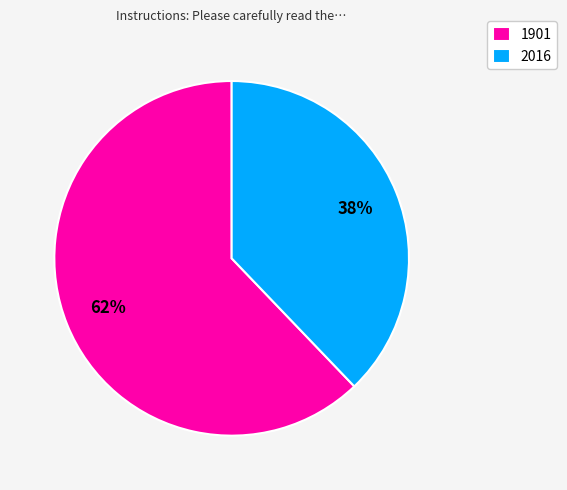

Combined, do 2016 and 1901 account for over 50%?

Yes